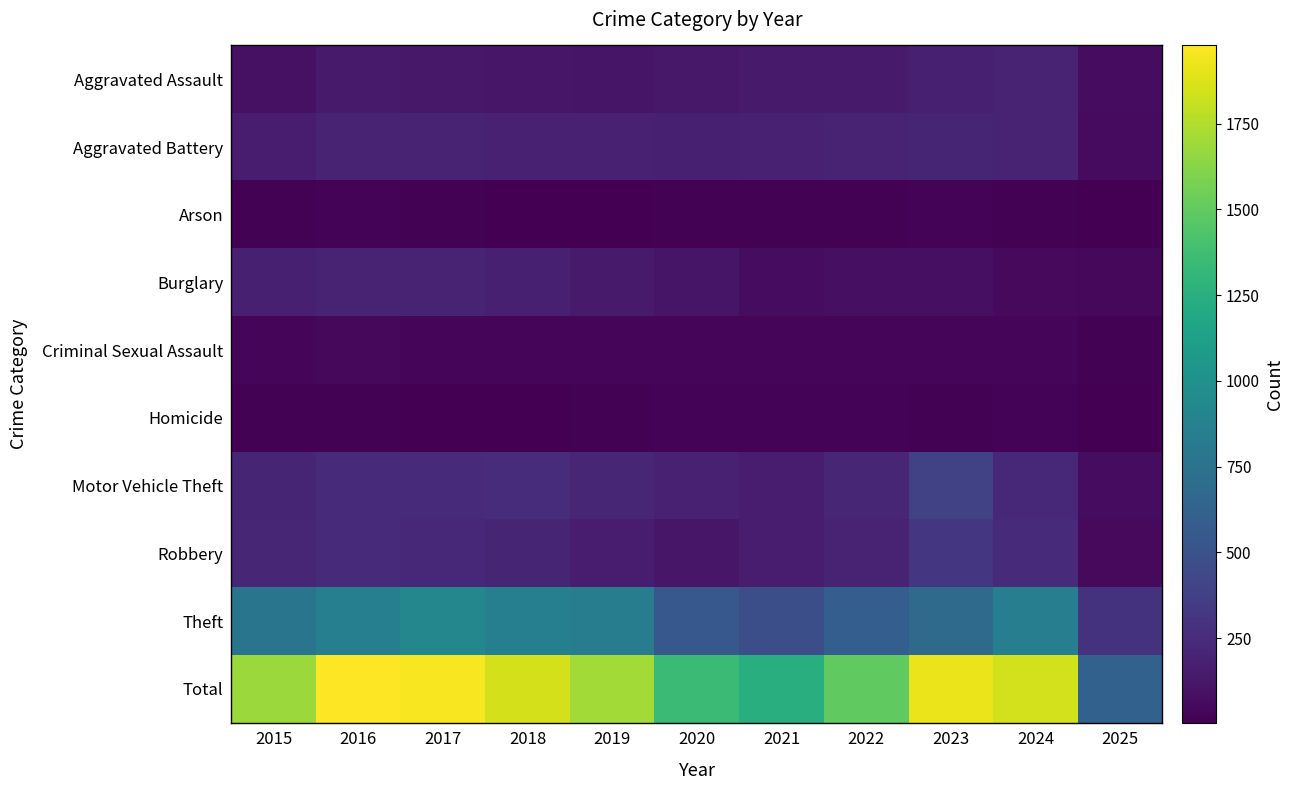

At 2017, list the series in order from largest to smallest.

Total, Theft, Motor Vehicle Theft, Robbery, Aggravated Battery, Burglary, Aggravated Assault, Criminal Sexual Assault, Arson, Homicide